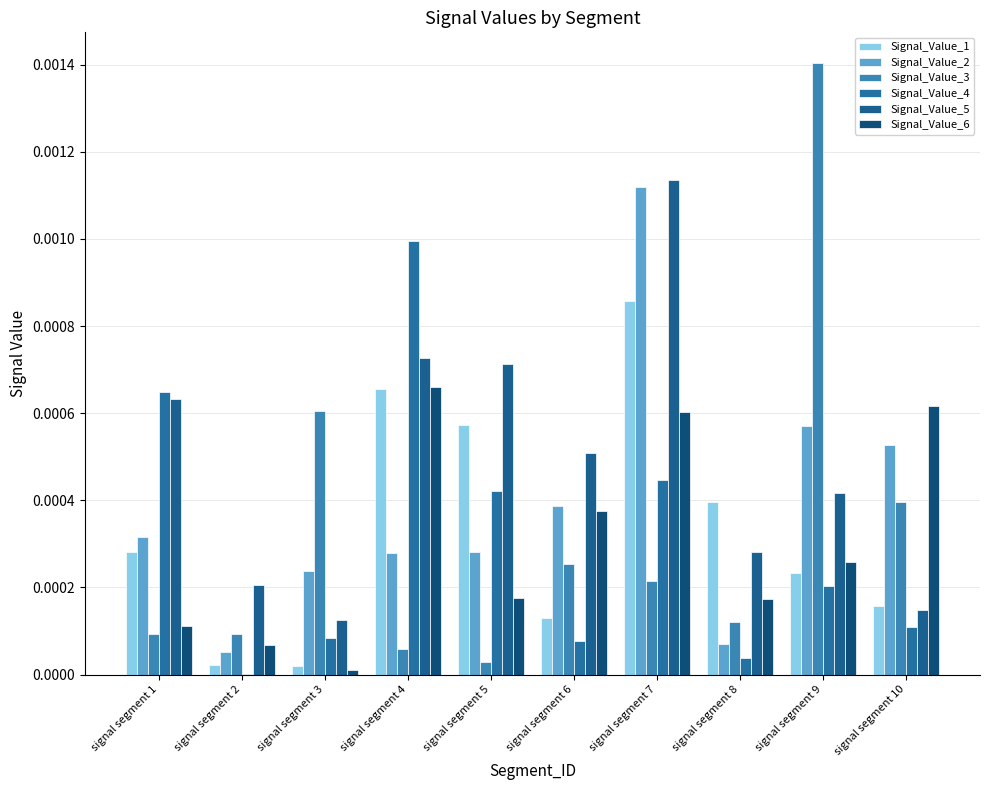

Is the value of Signal_Value_6 at signal segment 1 greater than the value of Signal_Value_2 at signal segment 3?

No